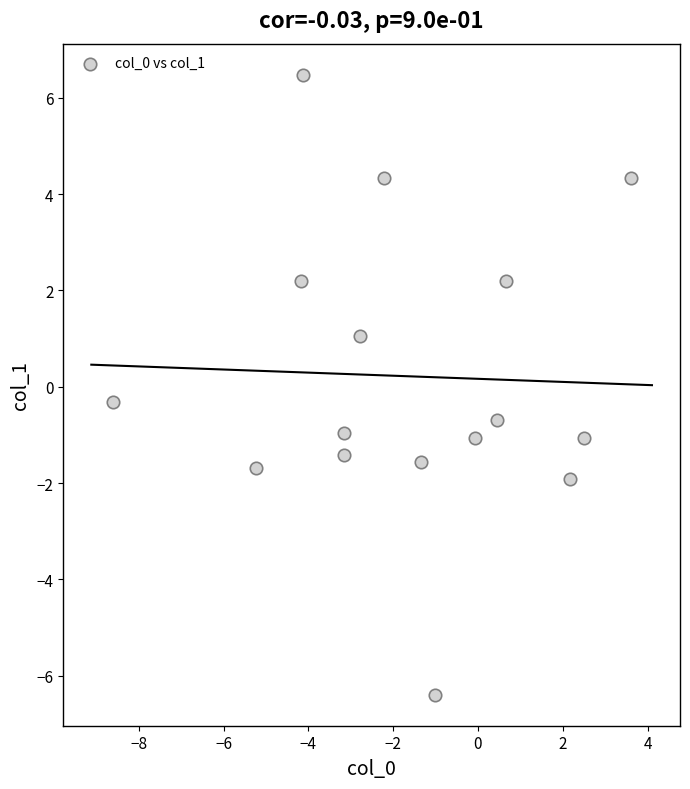

What is the range of X values (max minus min)?

12.2